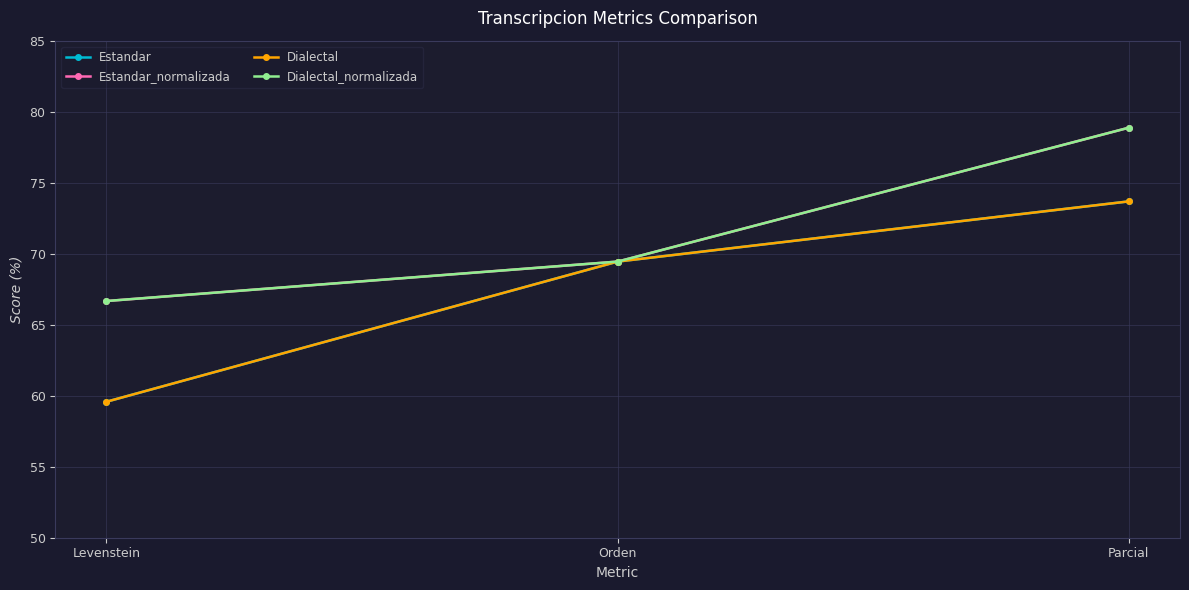

What is the smallest value displayed?

59.6